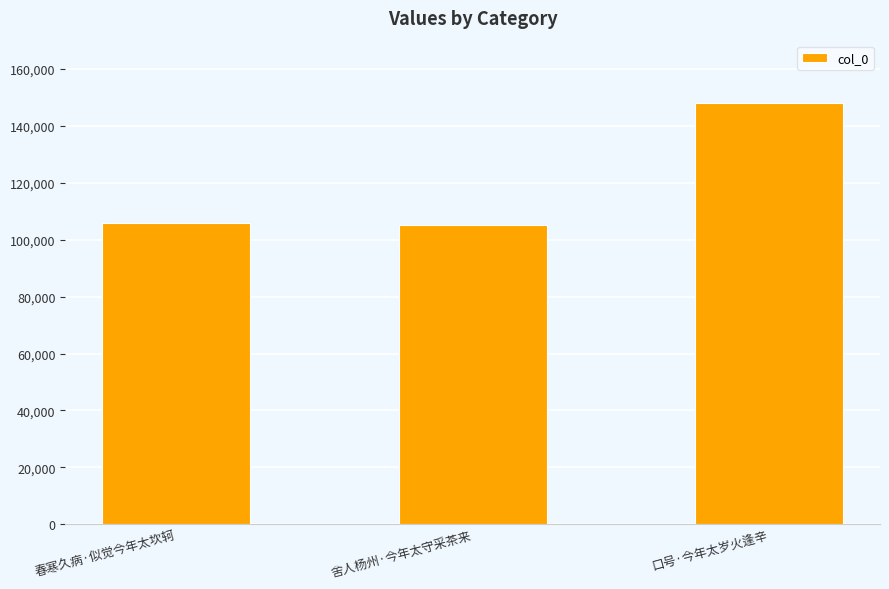

Between 舍人杨州·今年太守采茶来 and 口号·今年太岁火逢辛, which is larger?

口号·今年太岁火逢辛